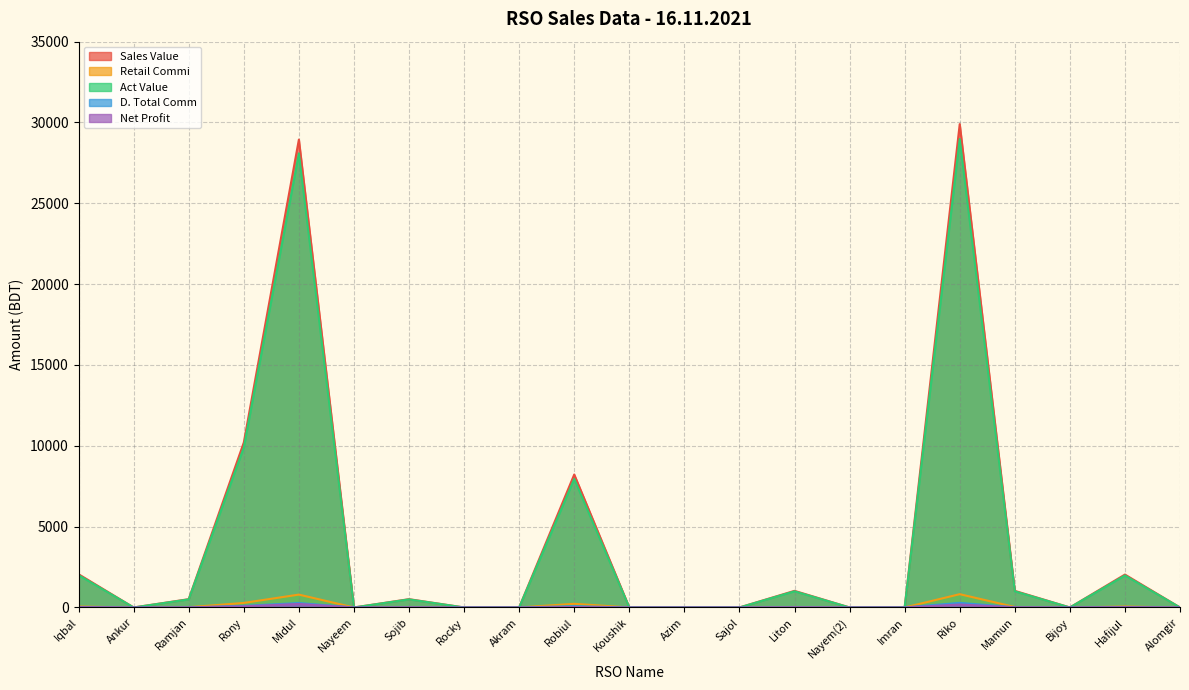

Between Ankur and Ramjan, which series saw the biggest shift?

Sales Value